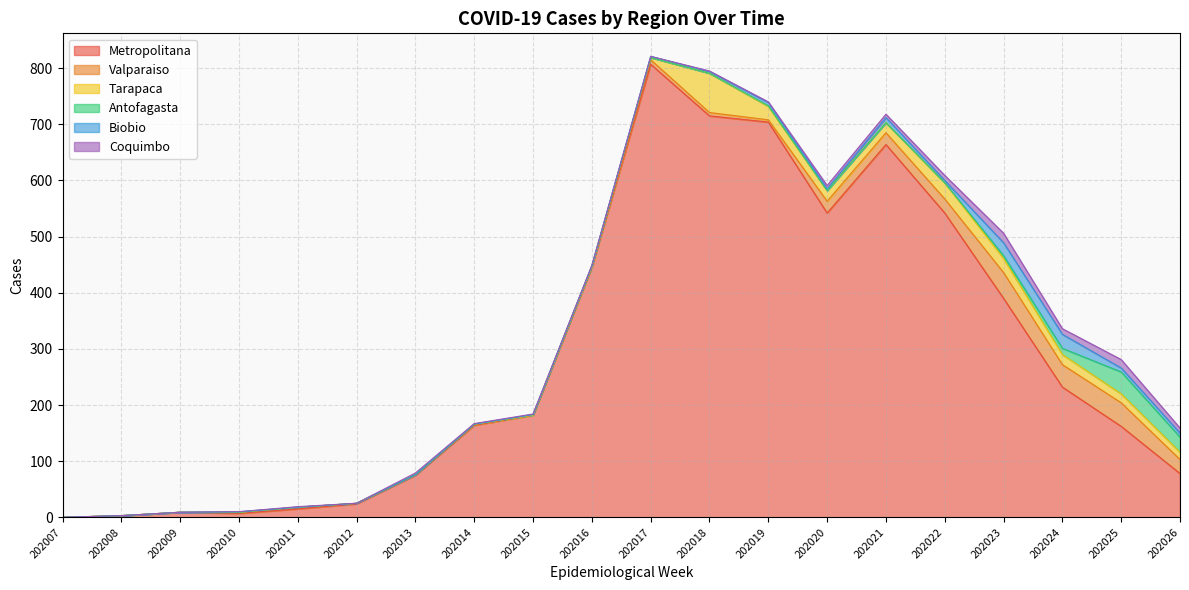

What is the sum of the Coquimbo values at 202018 and 202013?

4